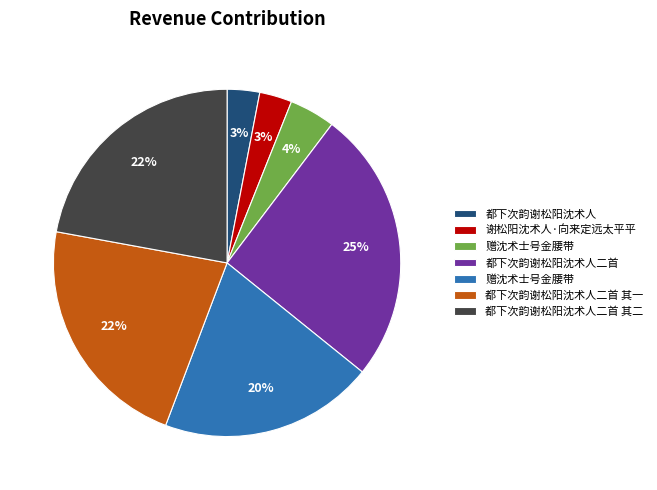

To the nearest percent, what is the difference between the largest and smallest slice percentages?

22%